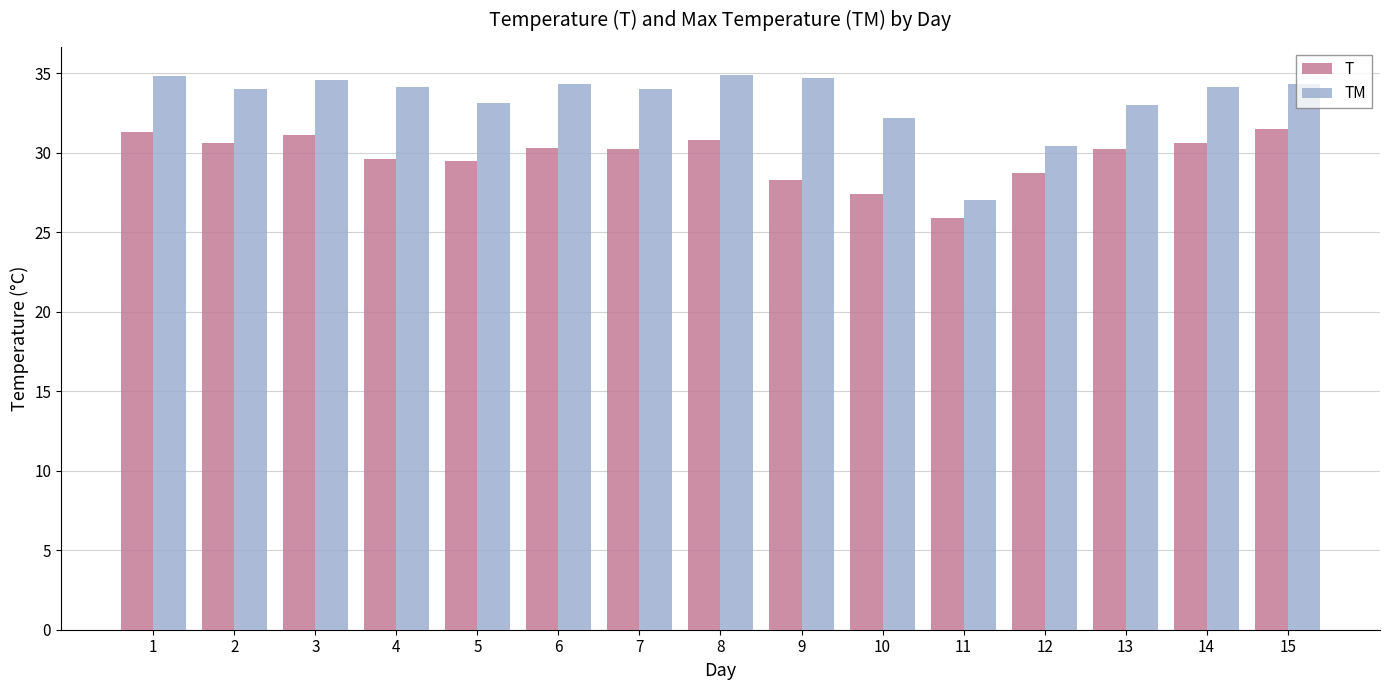

Is the value of TM at 2 greater than the value of T at 2?

Yes